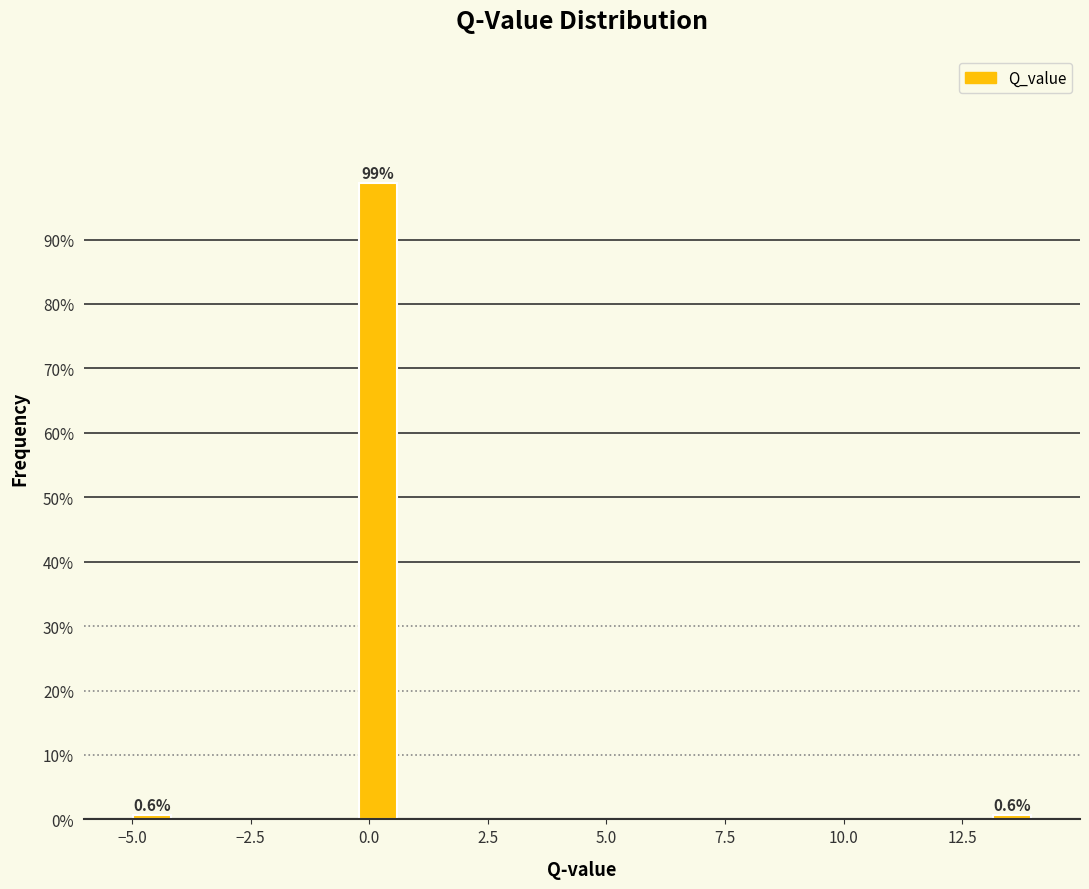

Around what value on the x-axis is the tallest bar? Give the approximate position of its centre, as read against the axis.

0.0